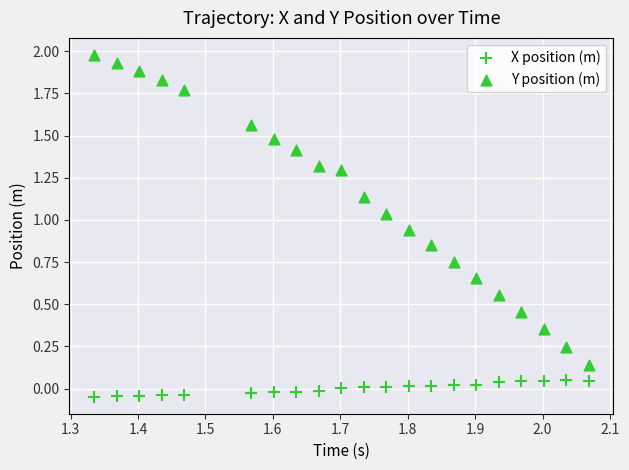

How many data points are displayed?

42